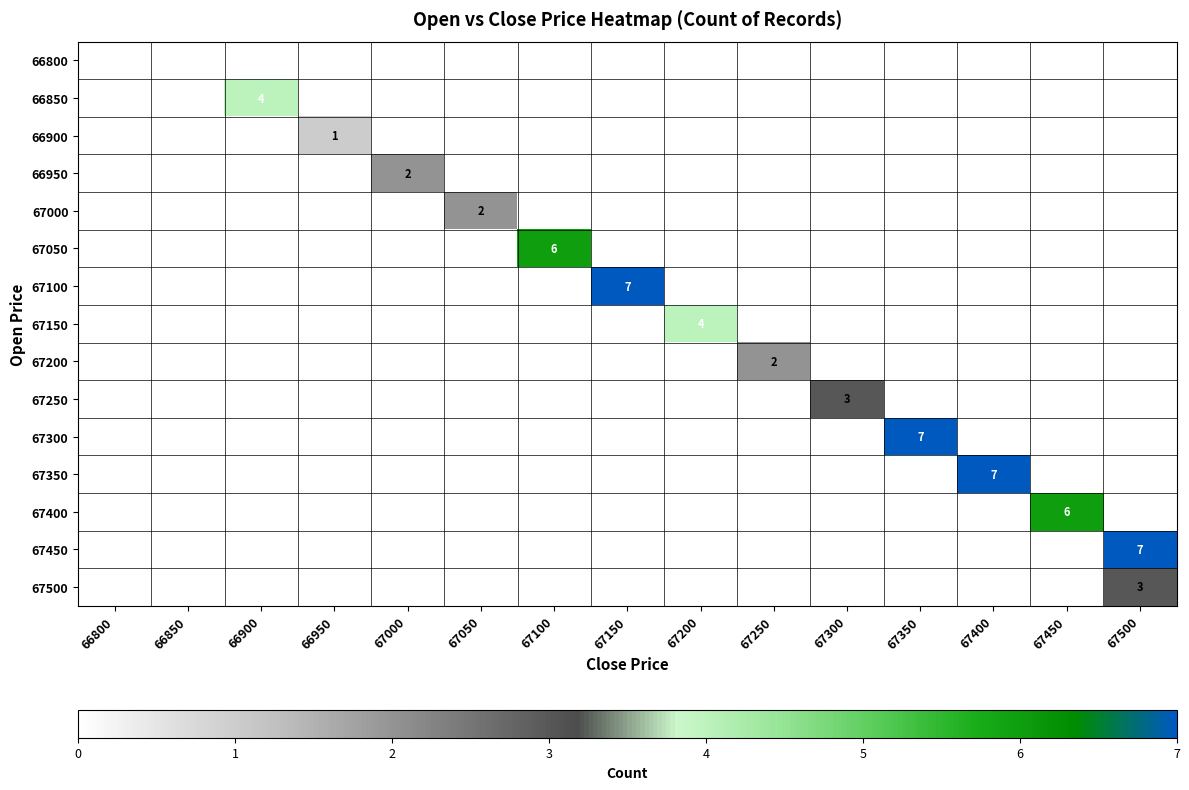

The 67200 series shows -1 at 67350. True or false?

False